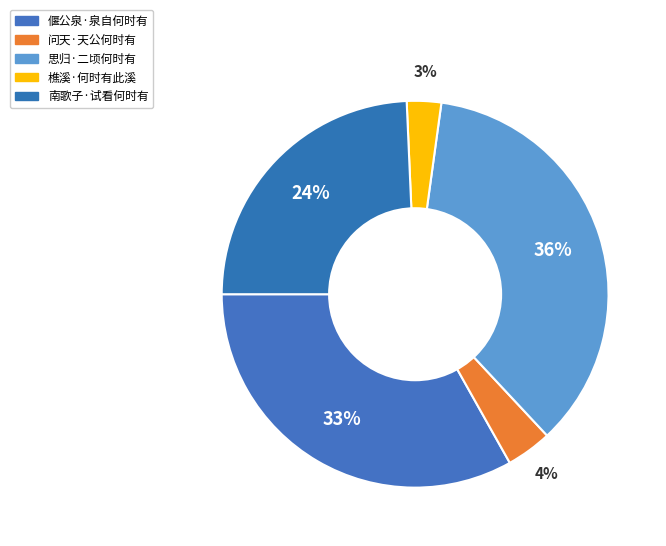

To the nearest percent, what is the average slice percentage?

20%